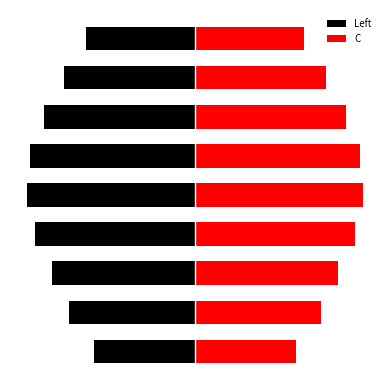

At how many categories does at least one series exceed 17?

9